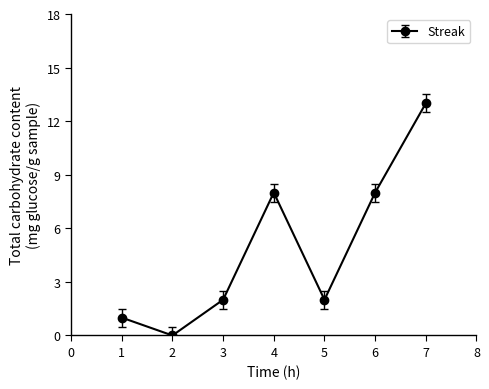

Is this an area chart (filled region under the line)?

No